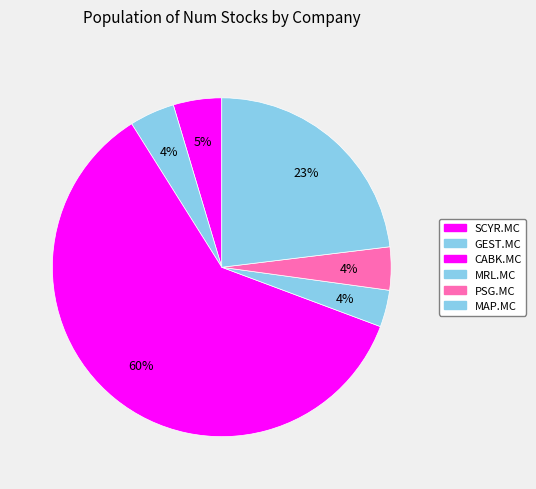

What is the smallest slice in the pie chart?

MRL.MC